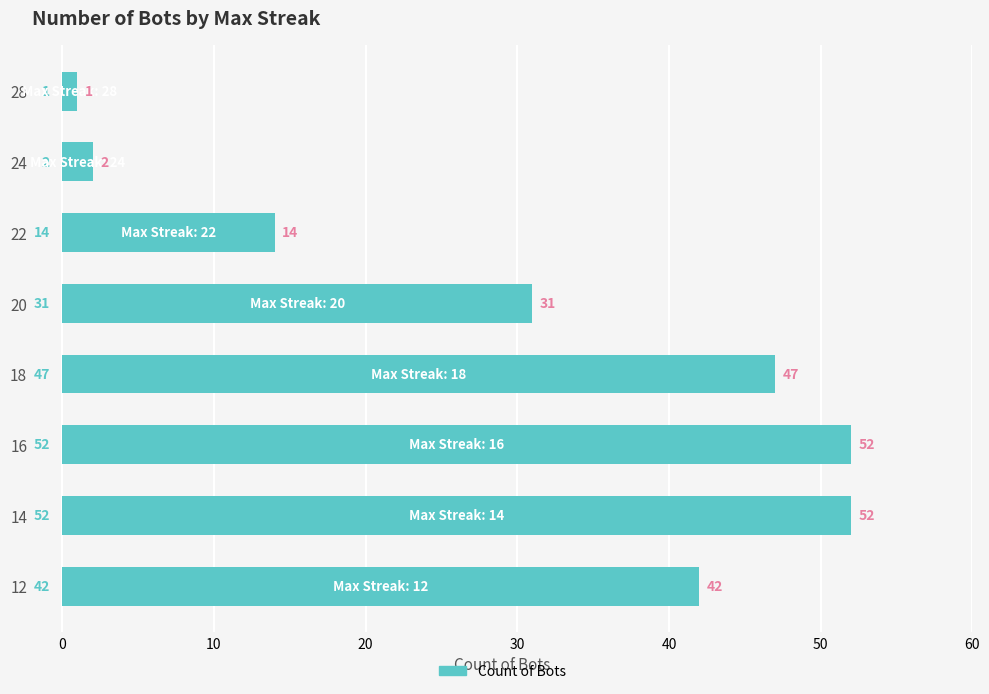

What is the maximum value shown in the chart?

52